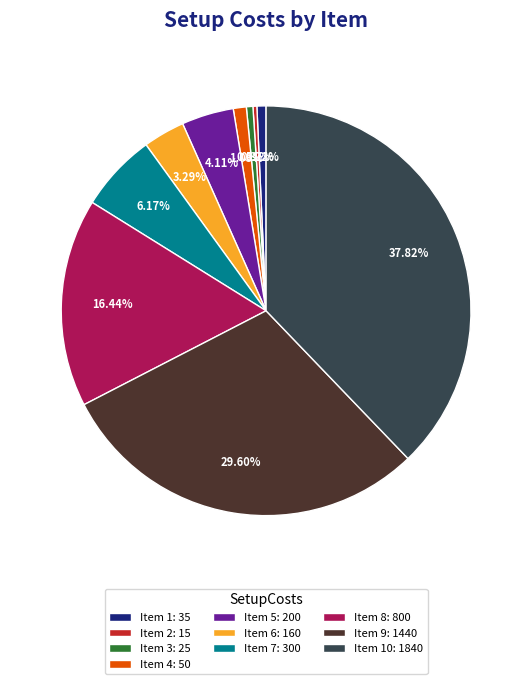

Is Item 1: 35 the majority of the pie?

No